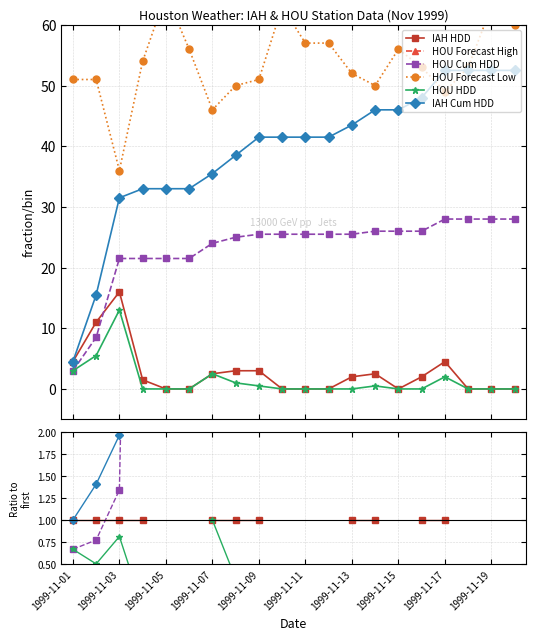

What are all the series names shown in the legend?

IAH HDD, HOU Forecast High, HOU Cum HDD, HOU Forecast Low, HOU HDD, IAH Cum HDD